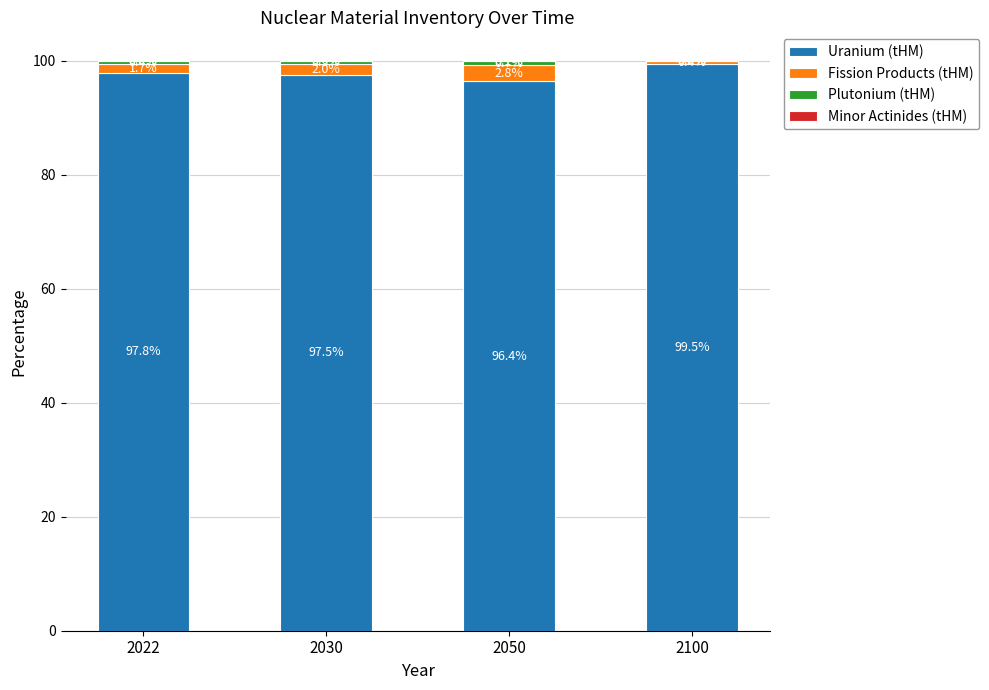

What is the total value across all series at 2030?

100.0